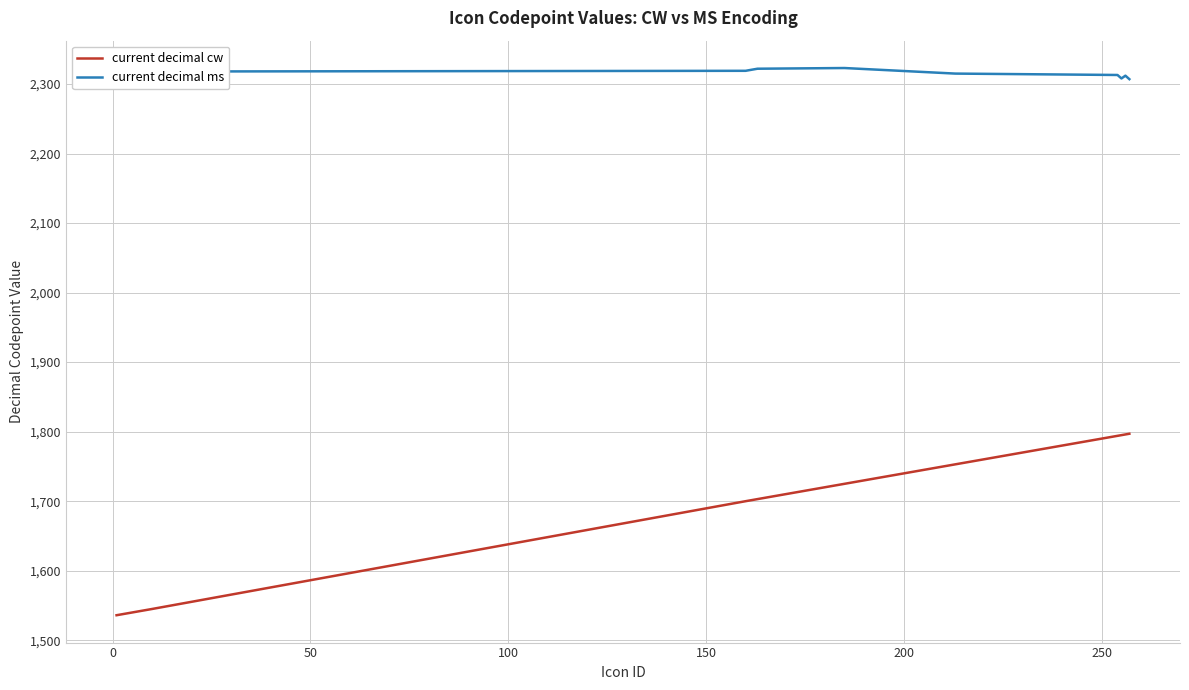

True or false: current decimal ms and current decimal cw intersect in this chart.

False